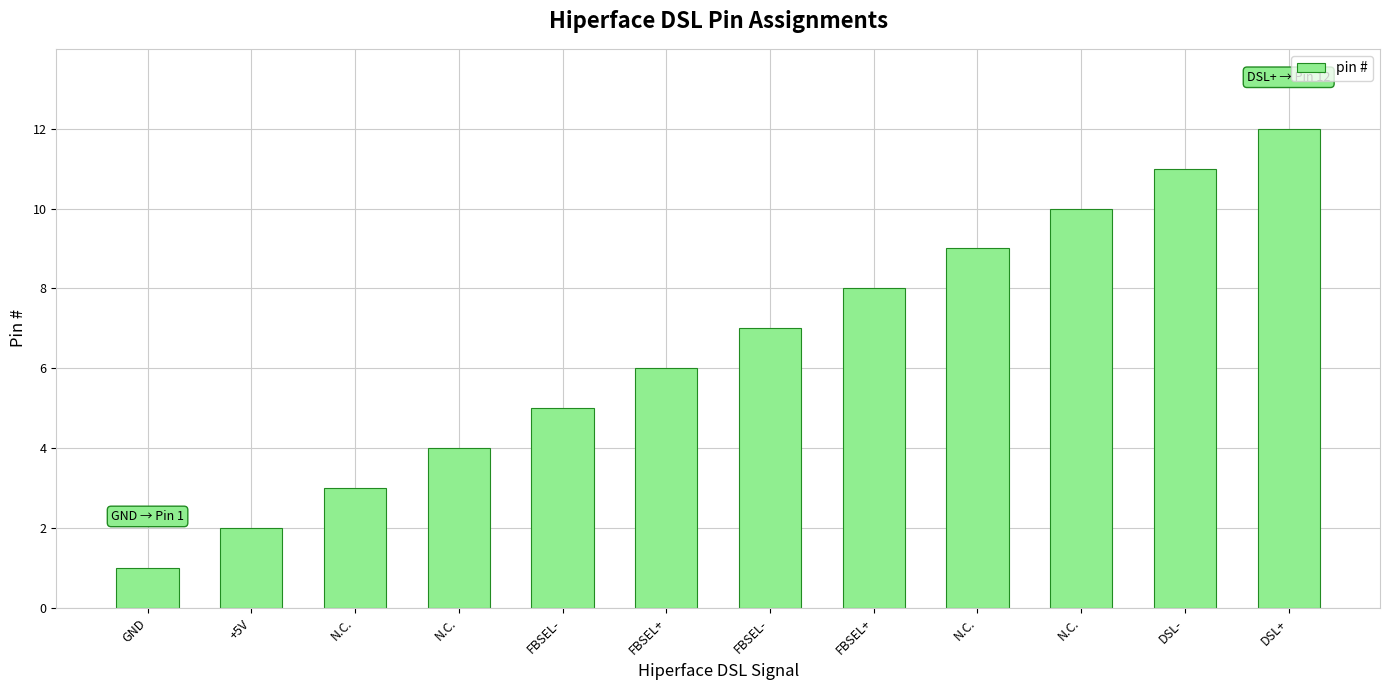

How many bars are there in total?

12